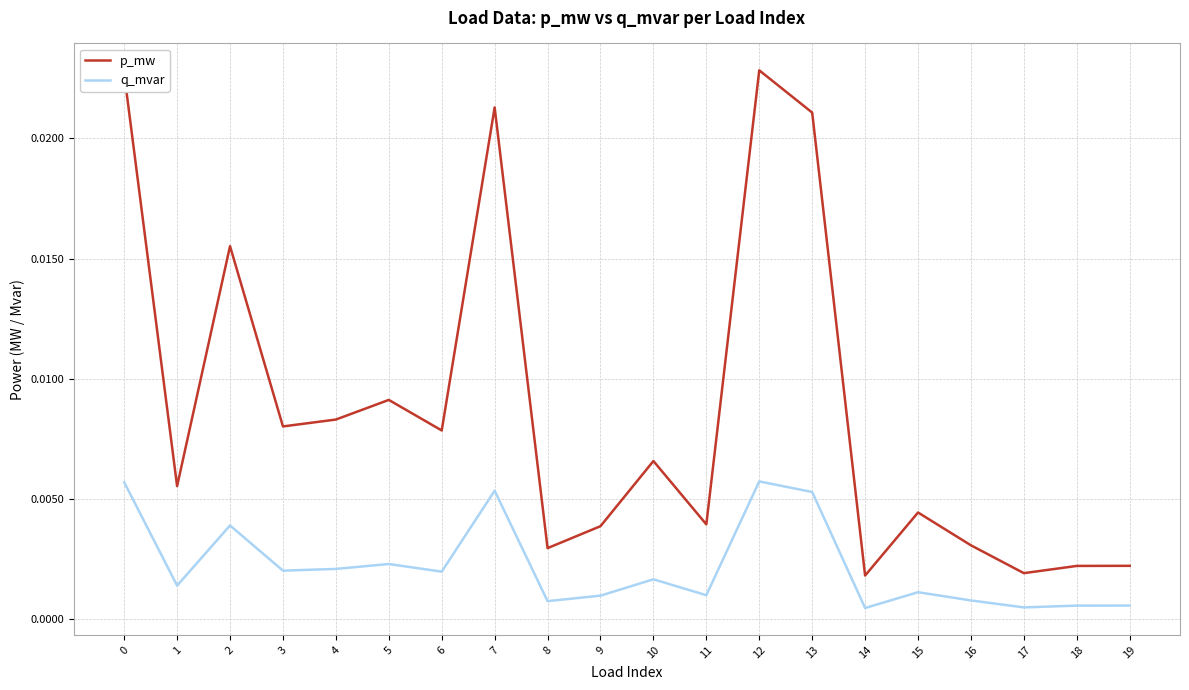

How many lines are shown in the chart?

2